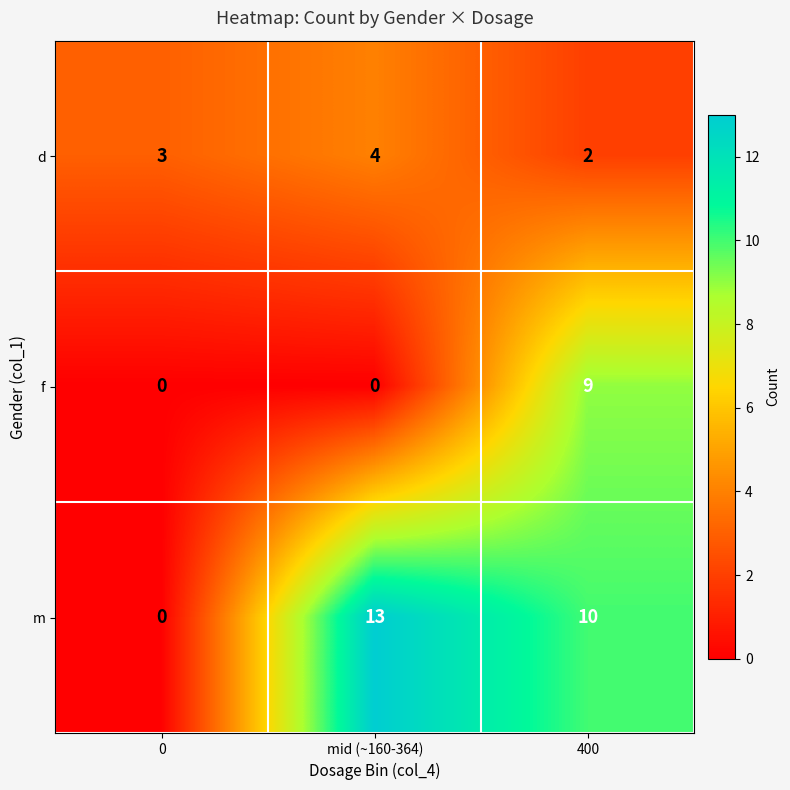

Between 0 and mid (~160-364), which series saw the biggest shift?

m